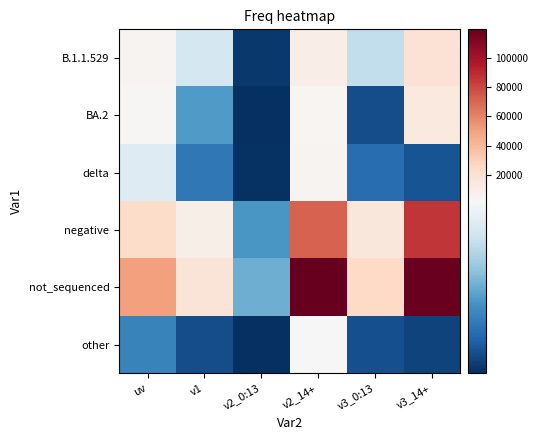

Which has a higher value, v2_0:13 or v2_14+?

v2_14+